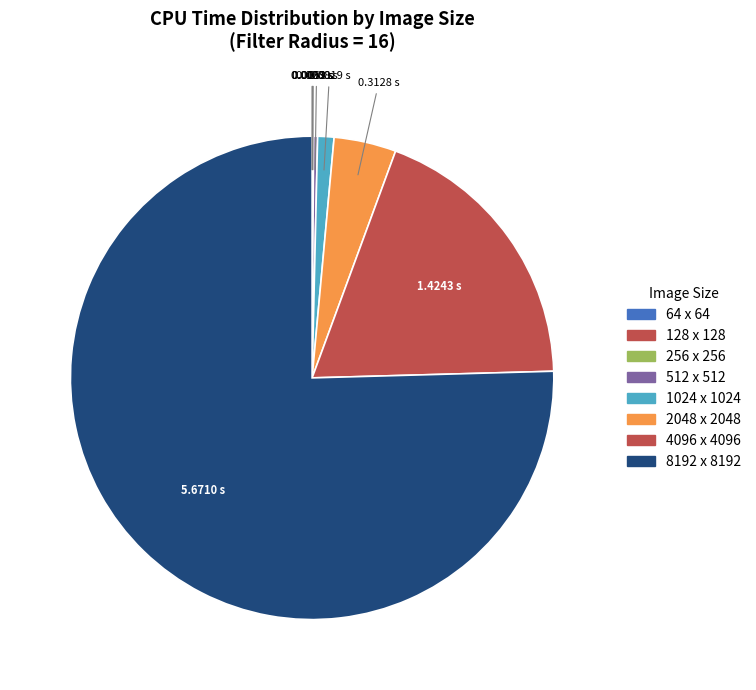

Do 128 x 128 and 8192 x 8192 together represent more than half of the pie?

Yes